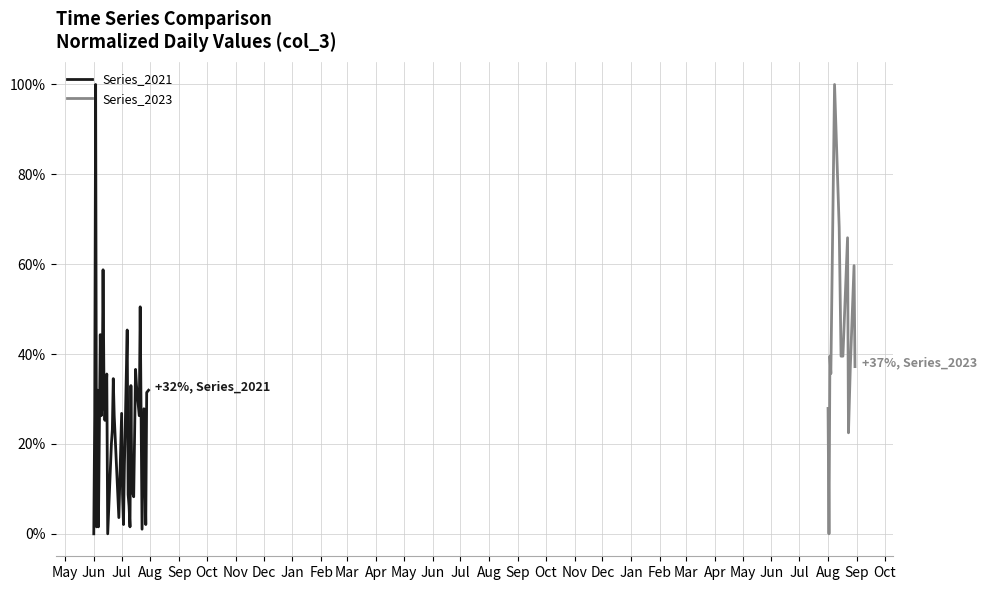

What is the maximum value for Series_2021?

100.0